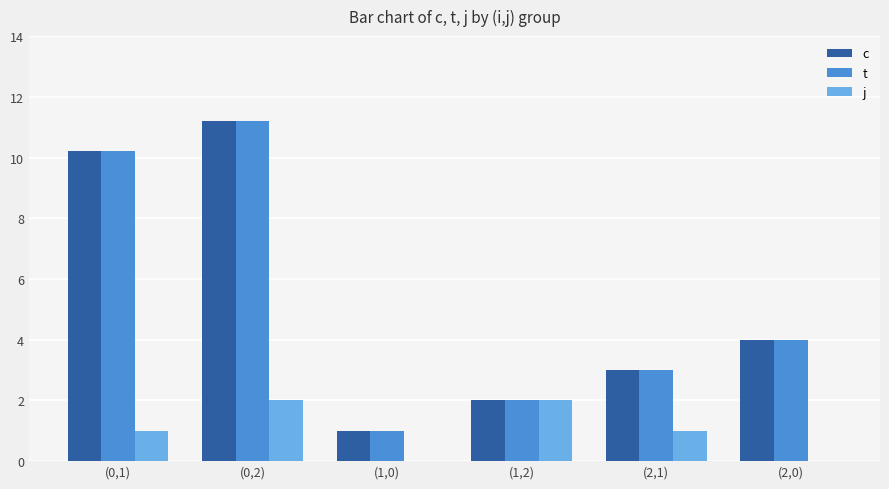

Is it true that j equals -0.7 at (2,0)?

False